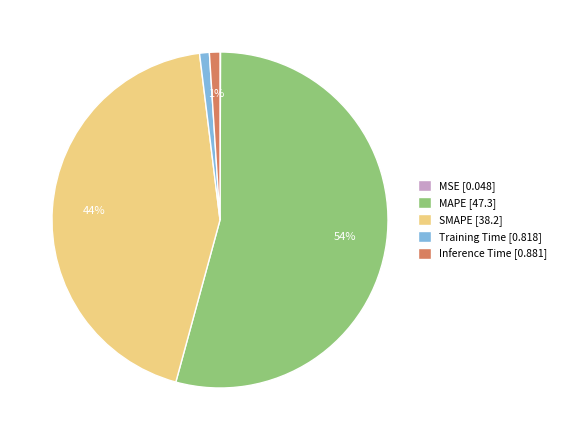

To the nearest percent, what is the average slice percentage?

20%